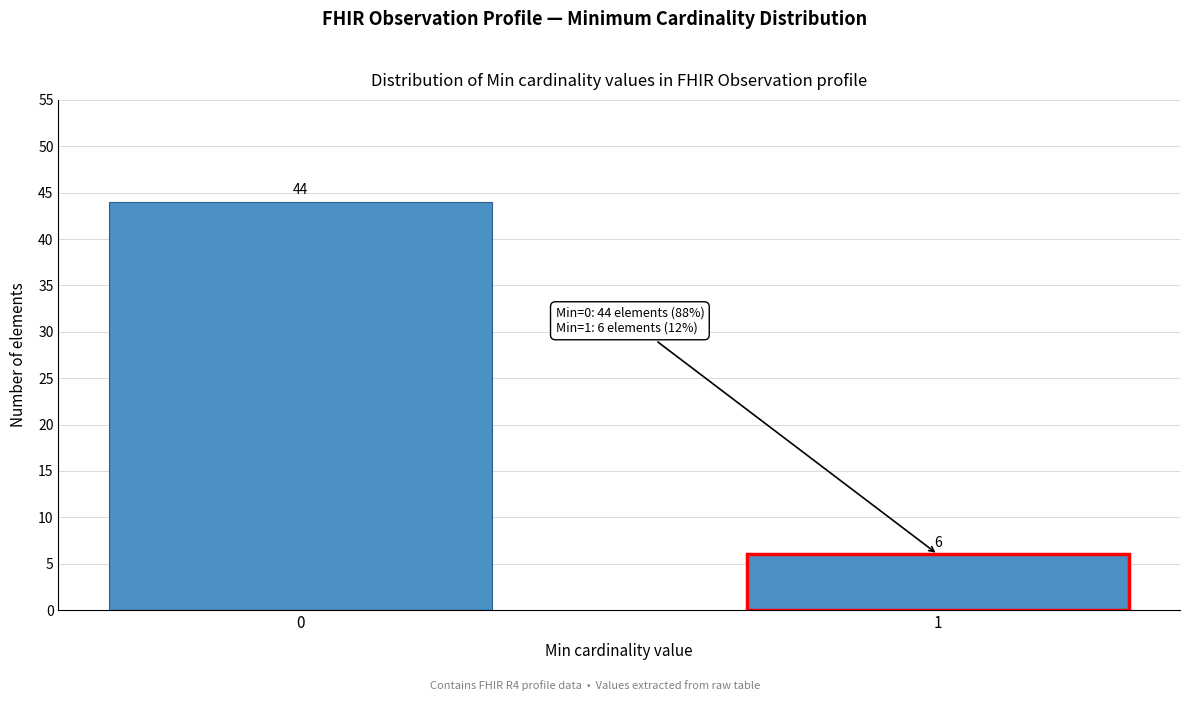

Reading right to left, what are all the values shown in this chart?

1=6	0=44